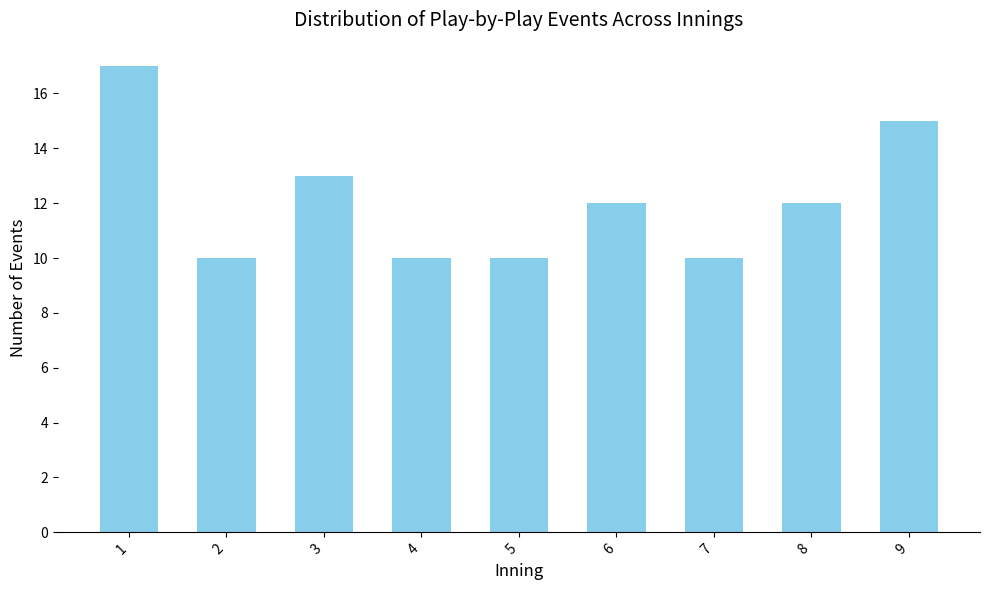

Between 6 and 7, which is larger?

6